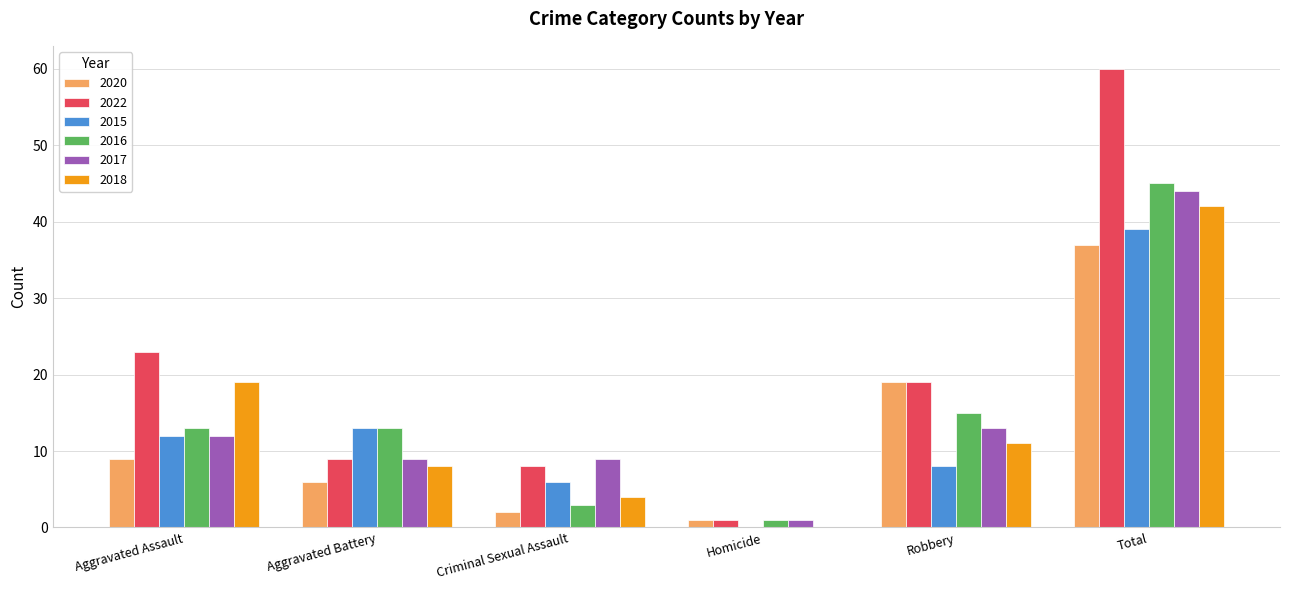

How many groups of bars are there?

6